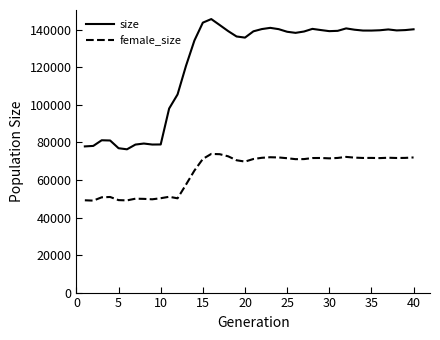

Which series has the largest total across all categories?

size